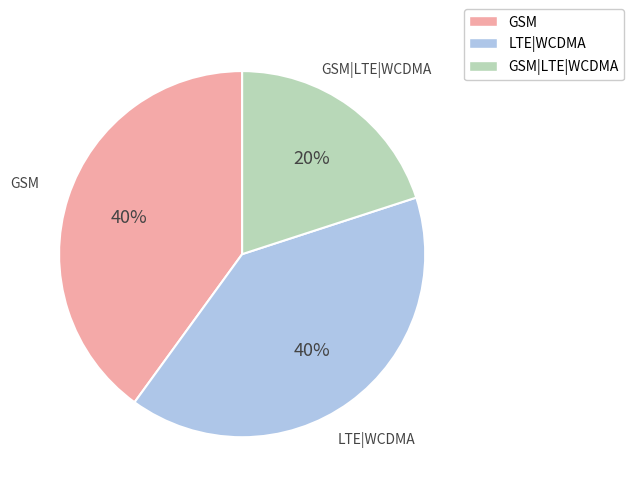

Which slice is the smallest?

GSM|LTE|WCDMA